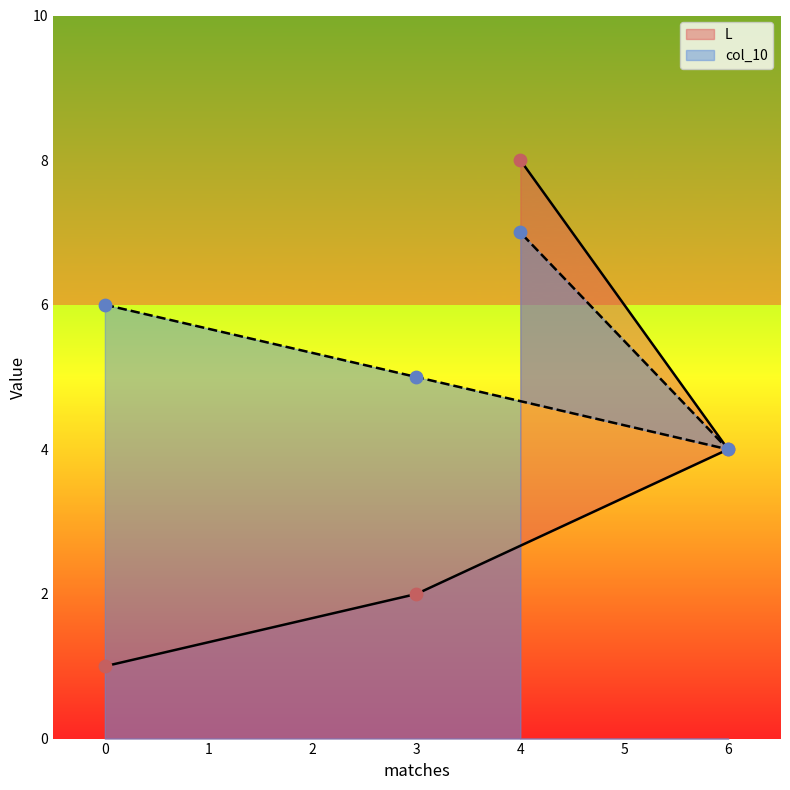

What is the total value across all series at 3?

7